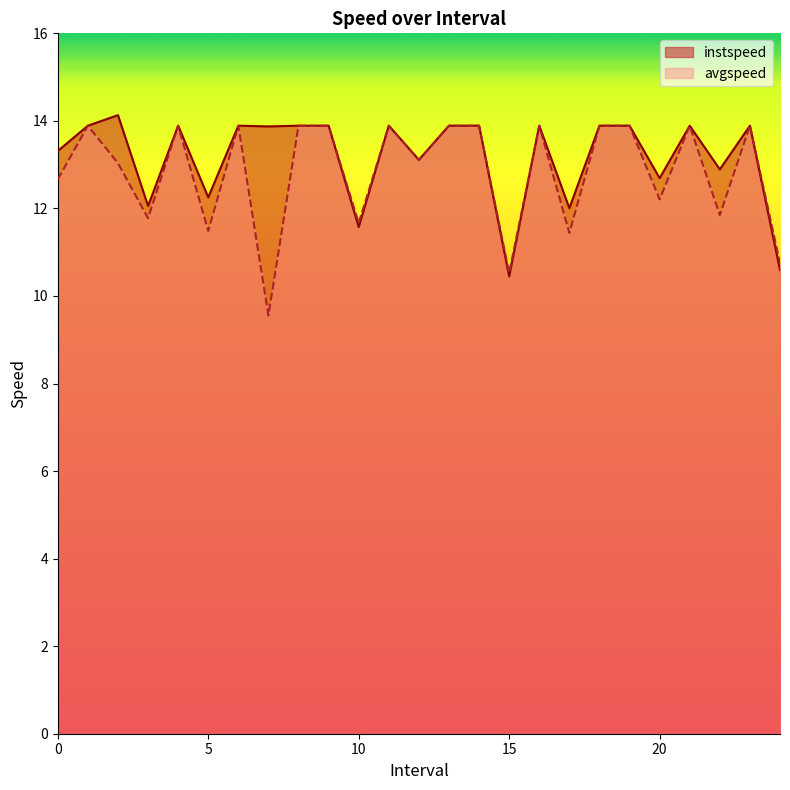

True or false: avgspeed has more than 0 points higher than both neighbors.

True